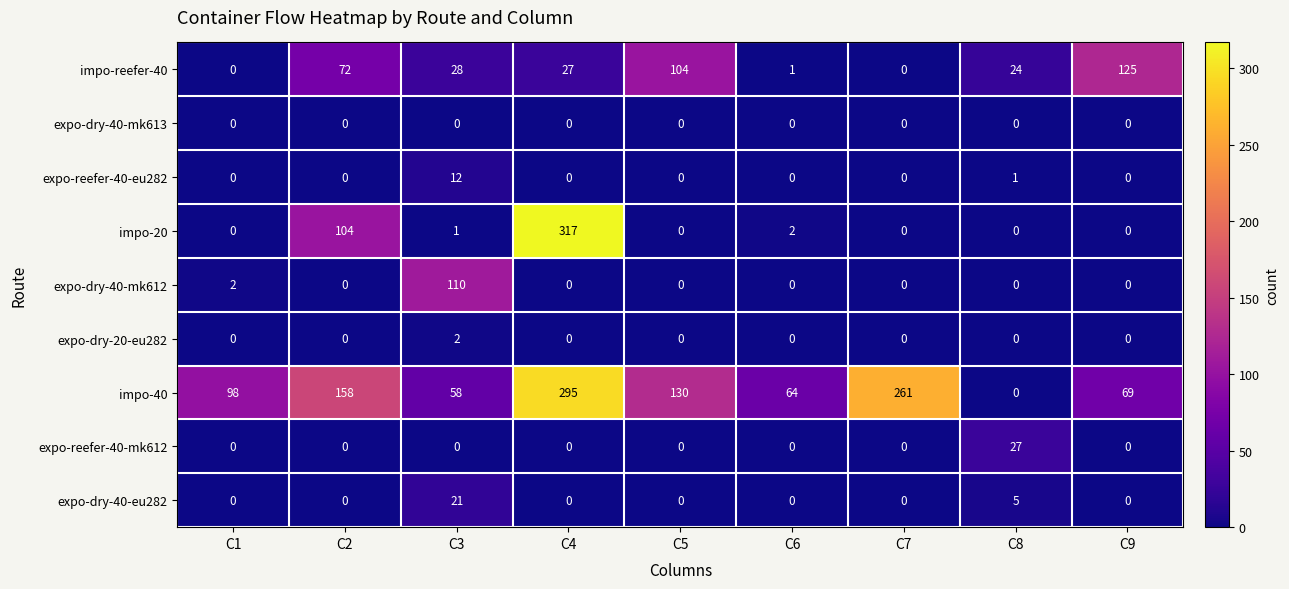

Read the impo-40 value at C2, to the nearest 10.

160